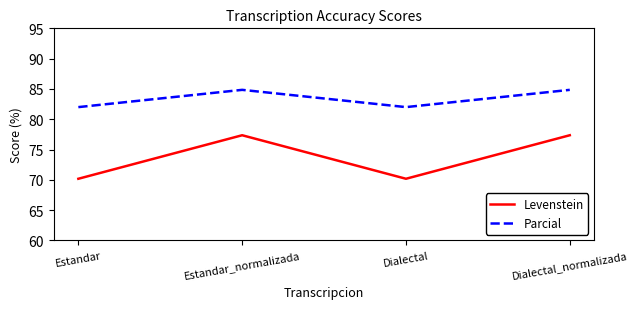

At which category does Parcial reach its first local valley?

Dialectal